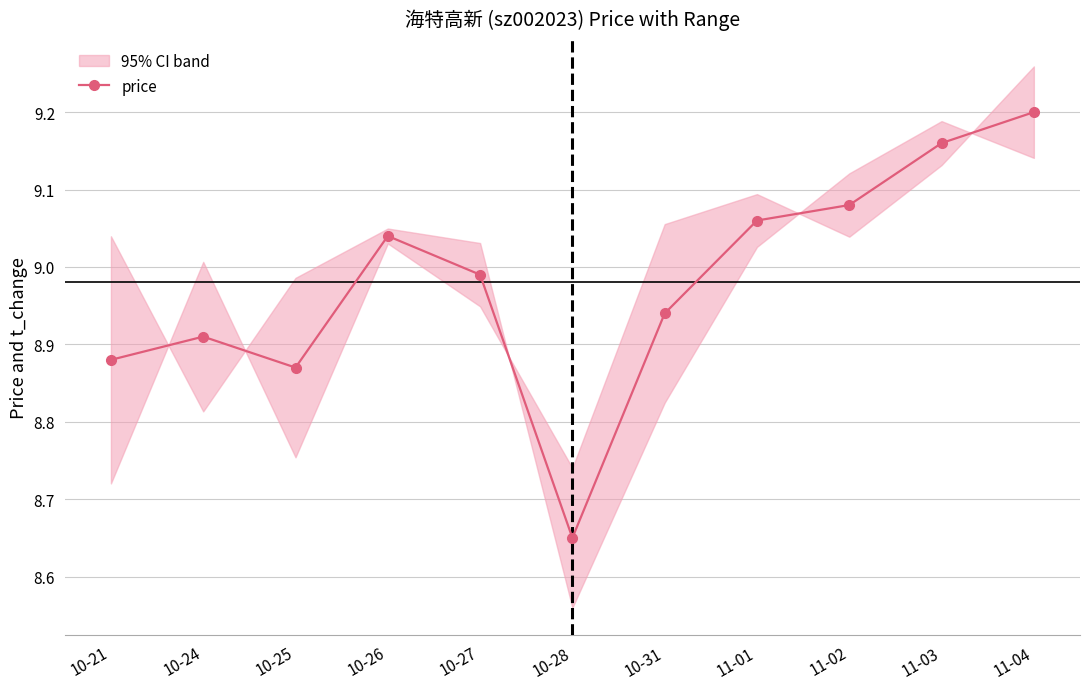

Does the chart display data point markers on the line(s)?

Yes